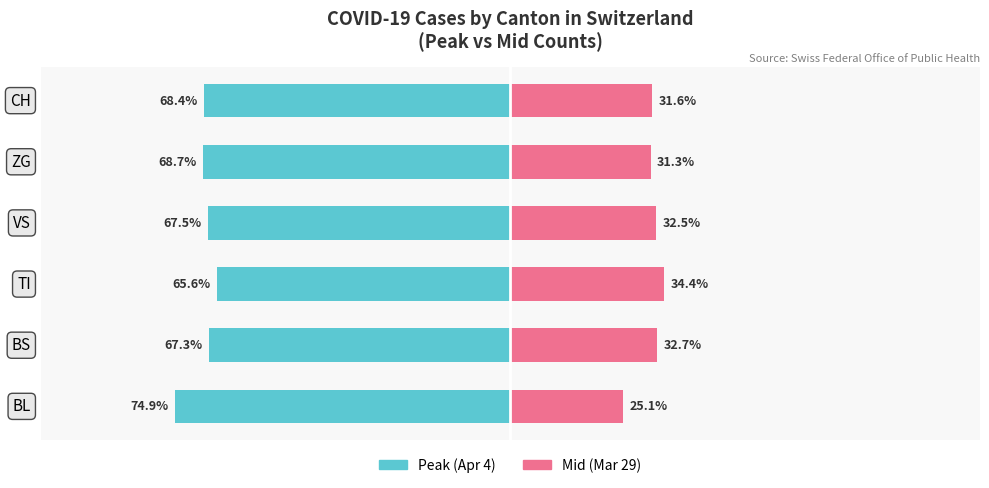

The value of Peak (Apr 4) at BS is -41.4. True or false?

False